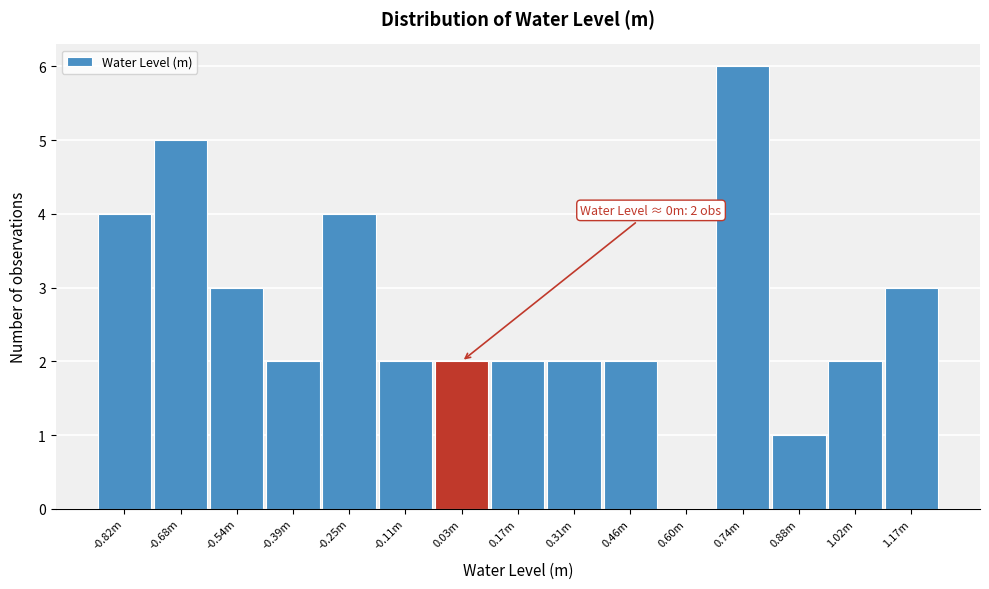

Reading right to left, list all the values displayed in this chart.

1.17m=3	1.02m=2	0.88m=1	0.74m=6	0.60m=0	0.46m=2	0.31m=2	0.17m=2	0.03m=2	-0.11m=2	-0.25m=4	-0.39m=2	-0.54m=3	-0.68m=5	-0.82m=4